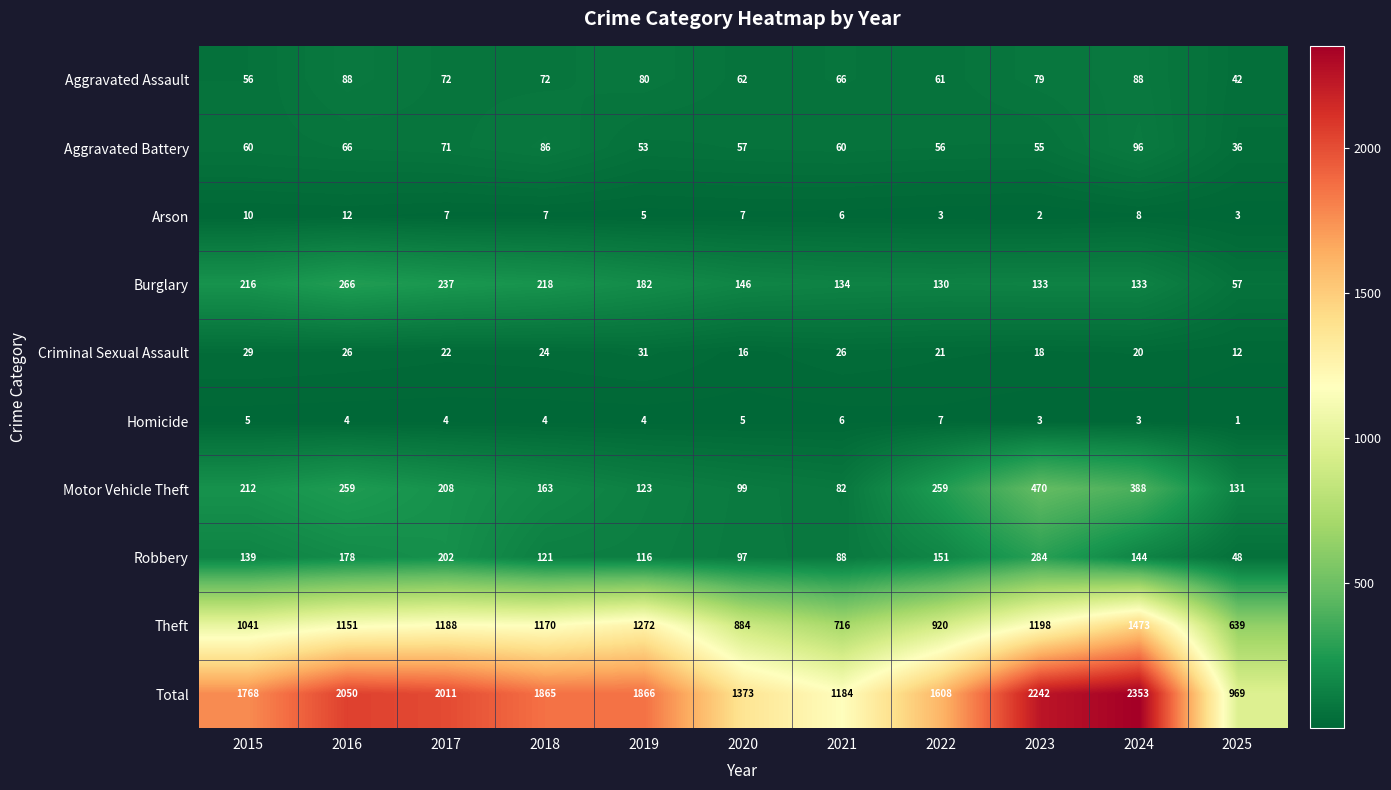

What is the maximum value shown in the chart?

2353